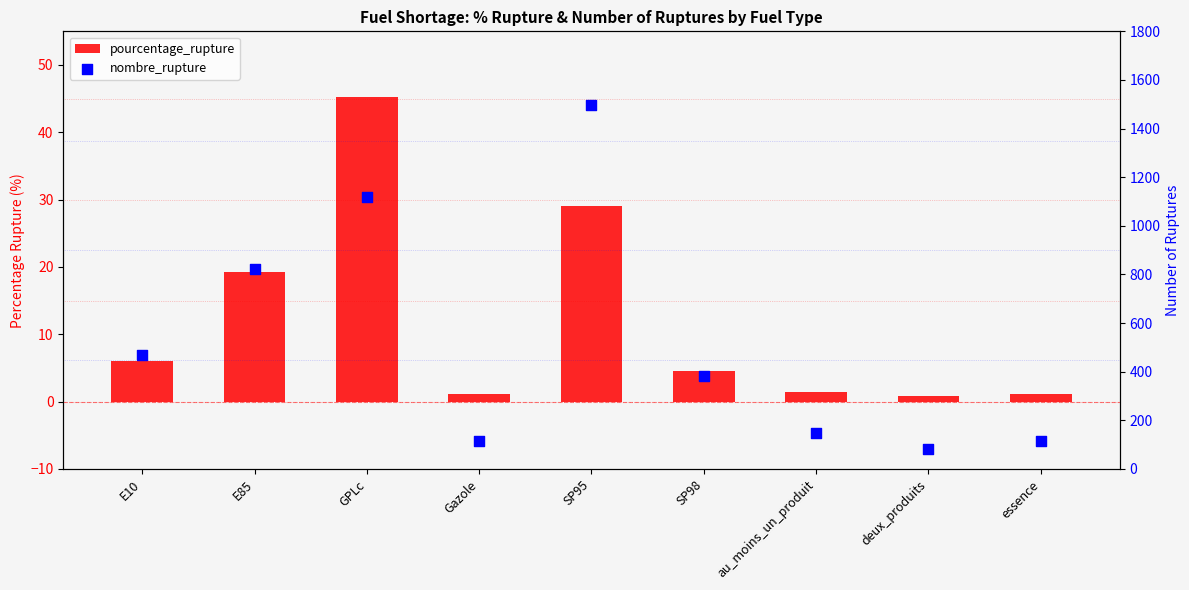

Which series has the largest total across all categories?

nombre_rupture